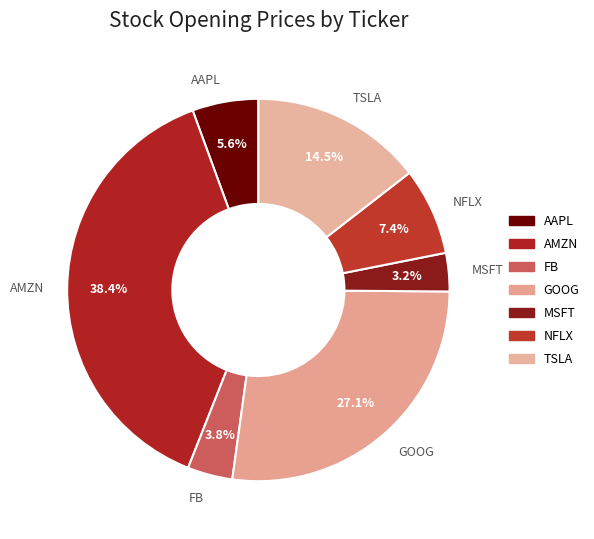

What portion of the pie excludes AMZN?

61.6%